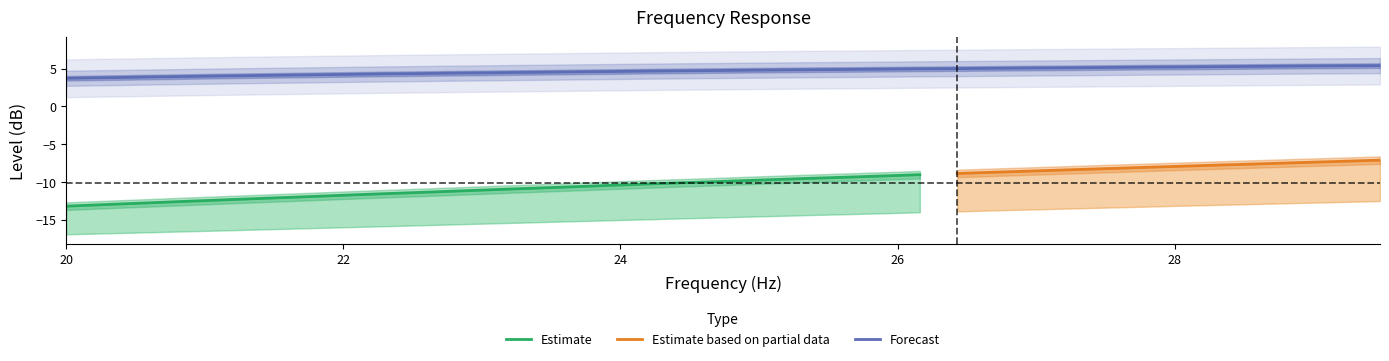

What is the value of the raw point at the 28th from the left?

-9.0